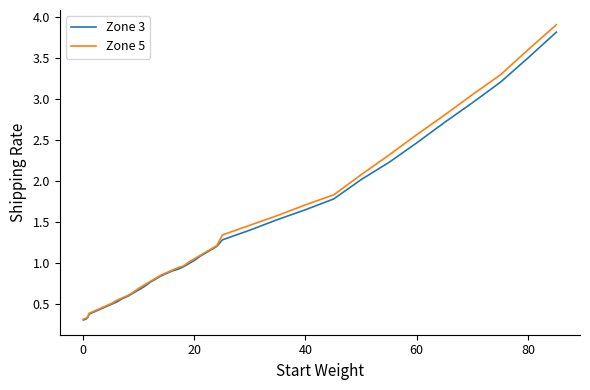

Which series has the widest spread of values?

Zone 5